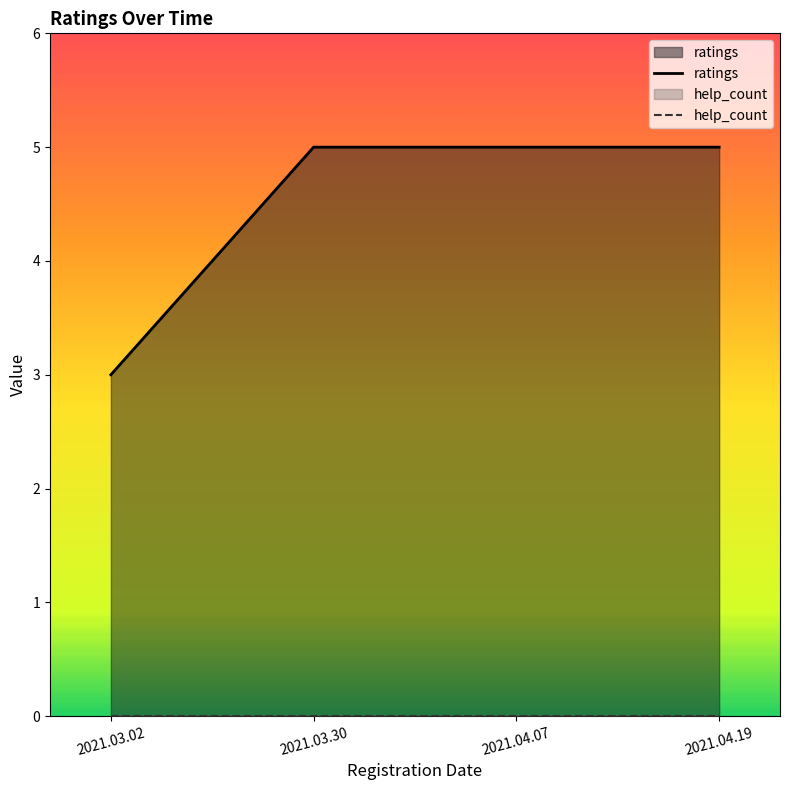

Count the number of data series in this chart.

2